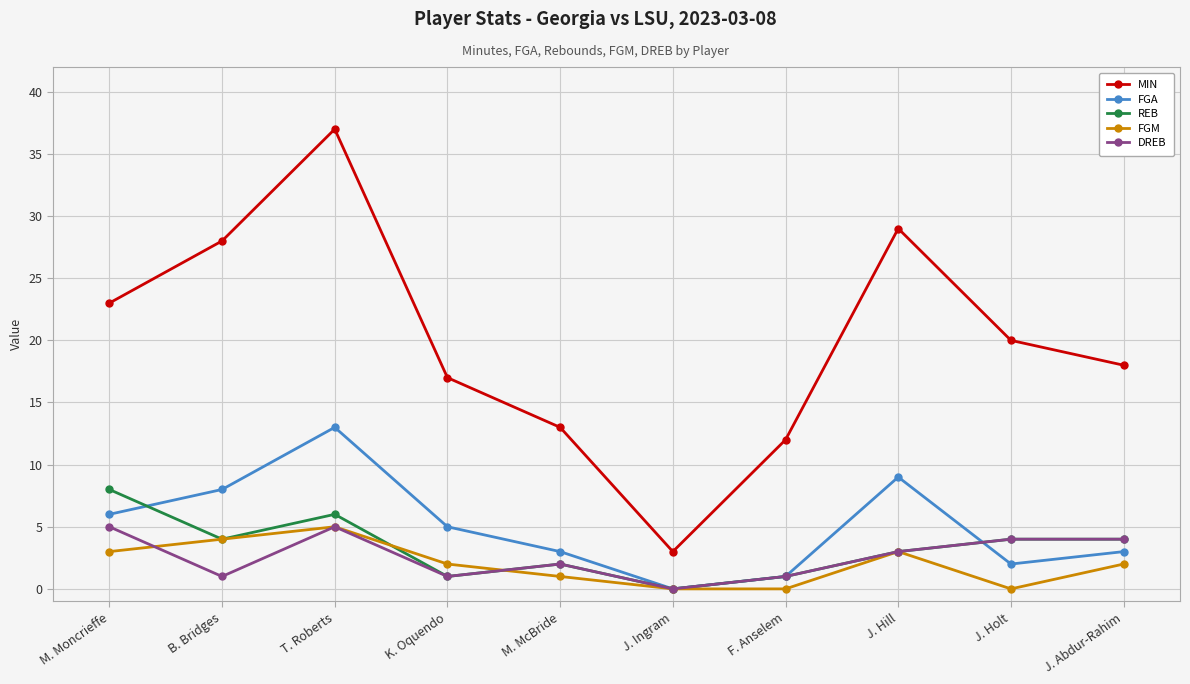

What are all the series names shown in the legend?

MIN, FGA, REB, FGM, DREB